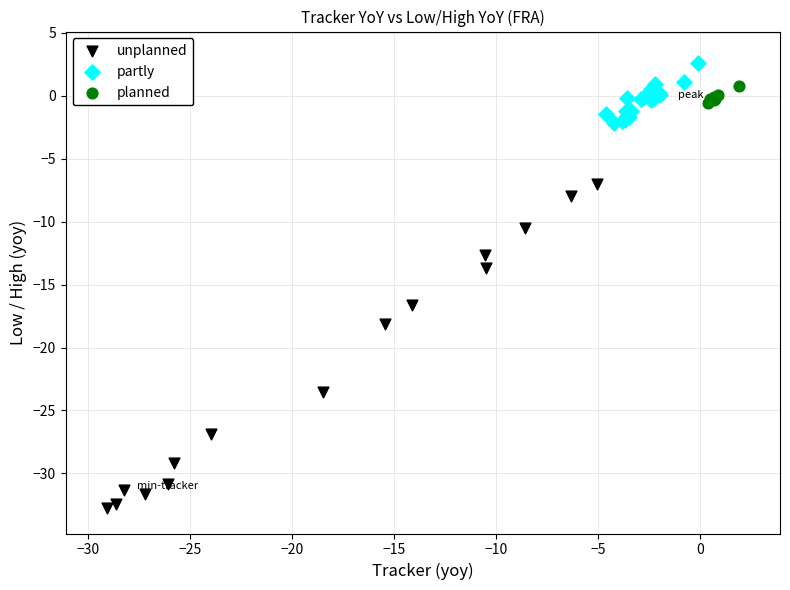

Which series contains the highest Y value?

partly